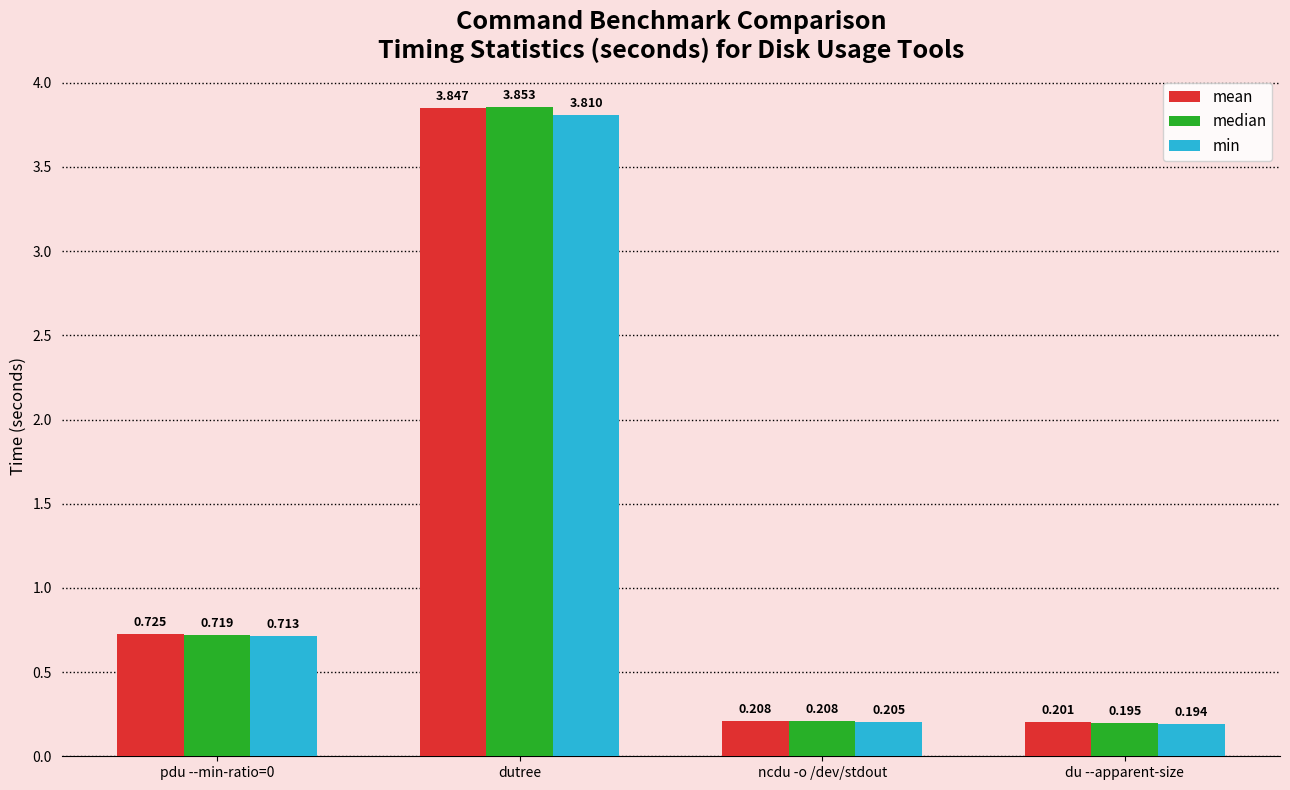

Which series has the largest range (max minus min)?

median